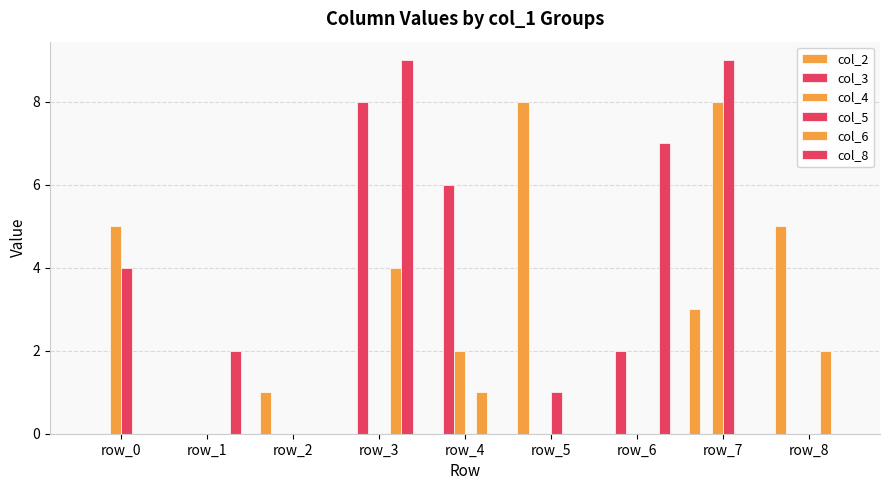

How many data points does each series have?

9